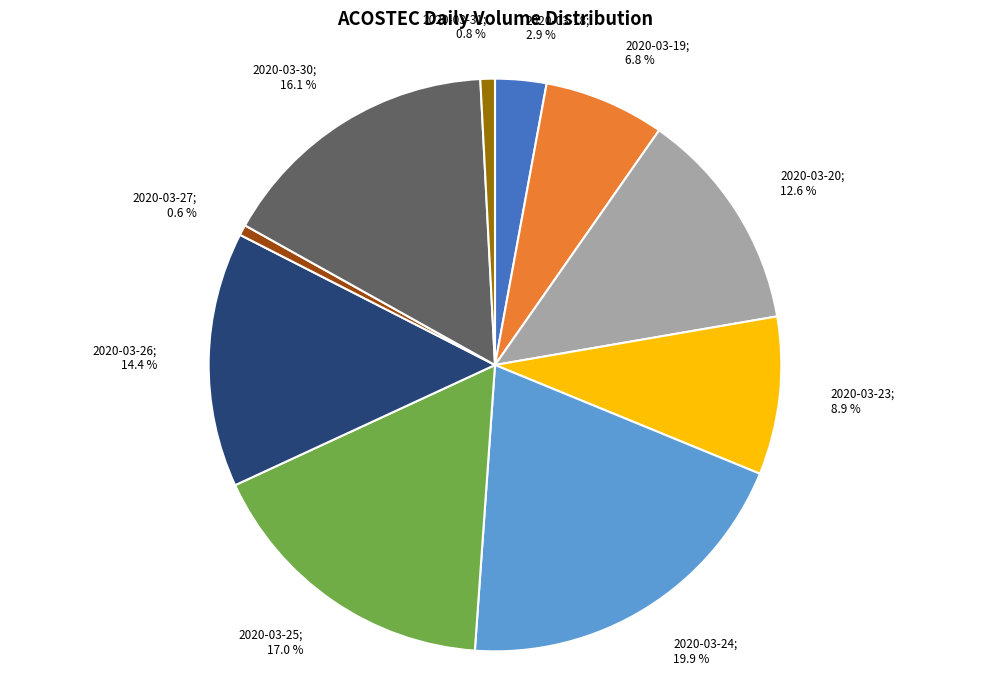

How many segments does this pie chart have?

10